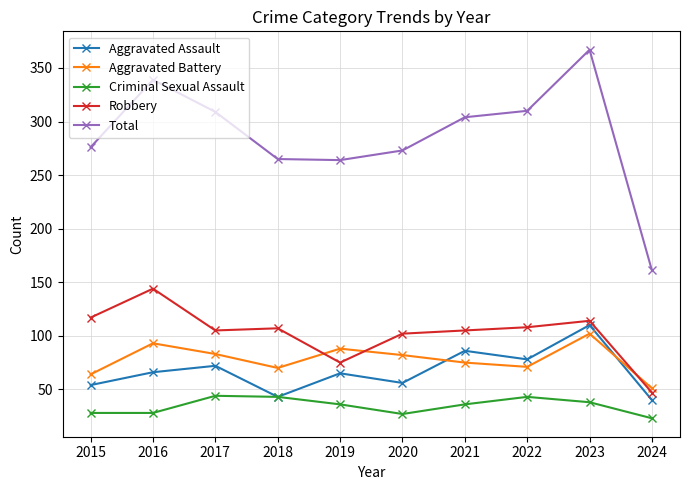

How many interior local valleys does the Aggravated Assault series have?

3